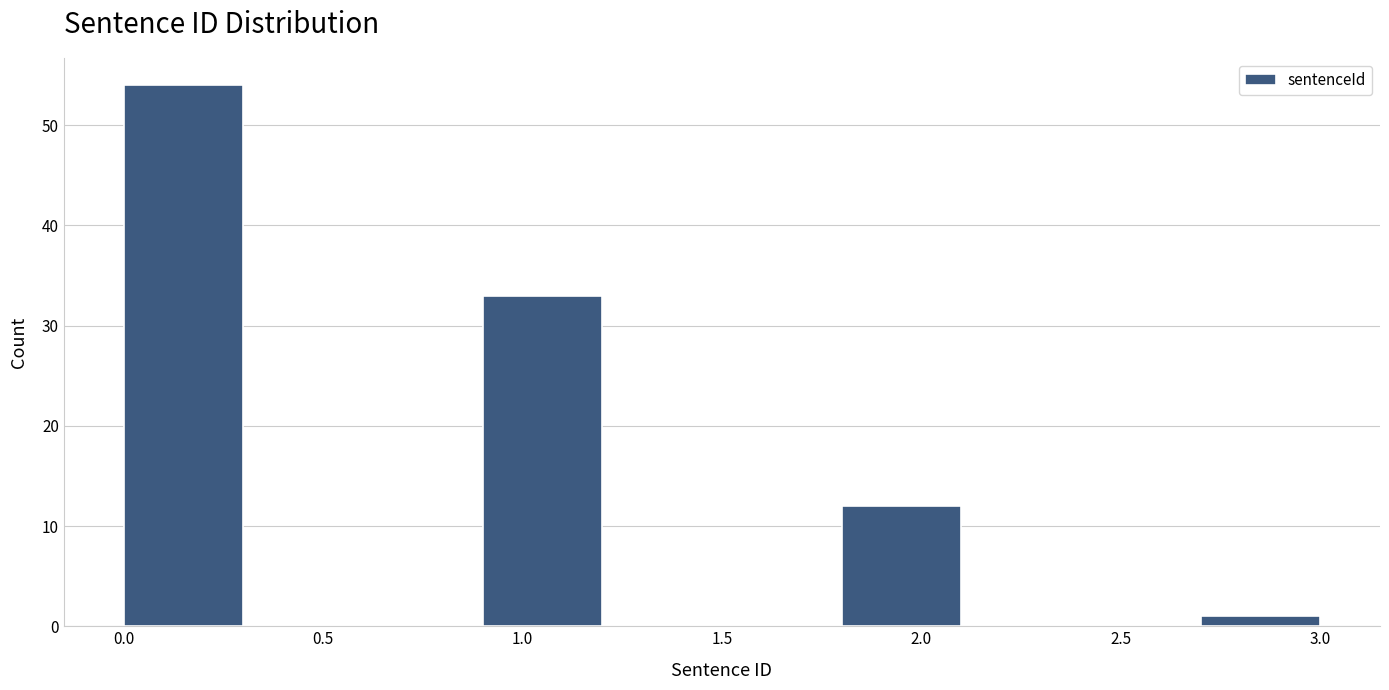

What is the height of the bar covering 2.7 to 3.0 on the x-axis? The values are not printed on the chart, so give them approximately, as read against the axis.

1